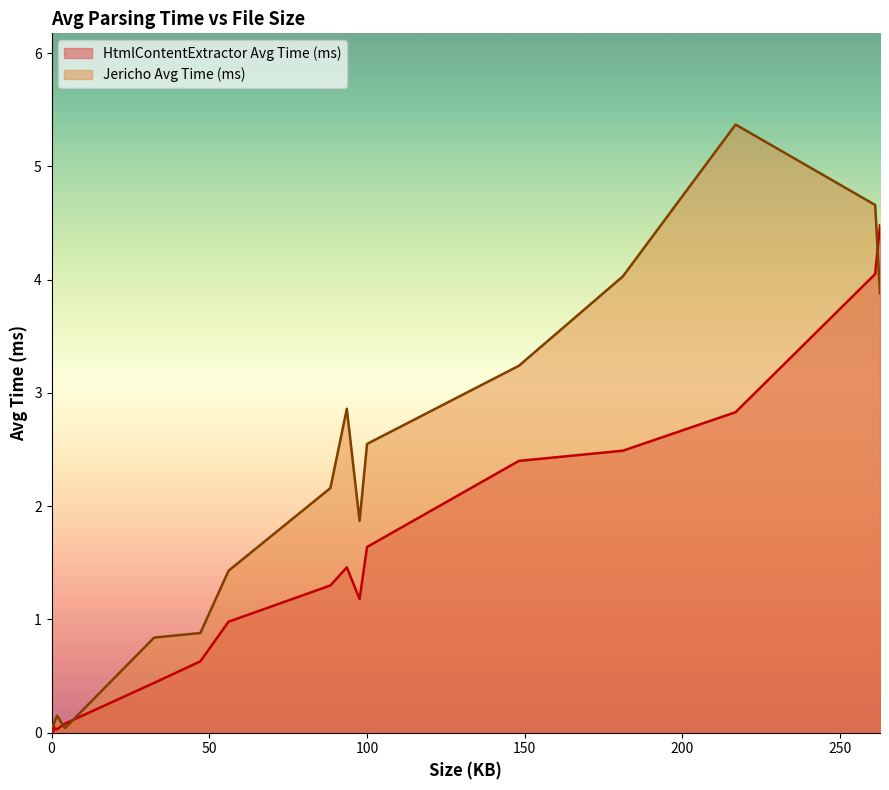

What is the difference between the second highest and second lowest values in the Jericho Avg Time (ms) series?

4.6